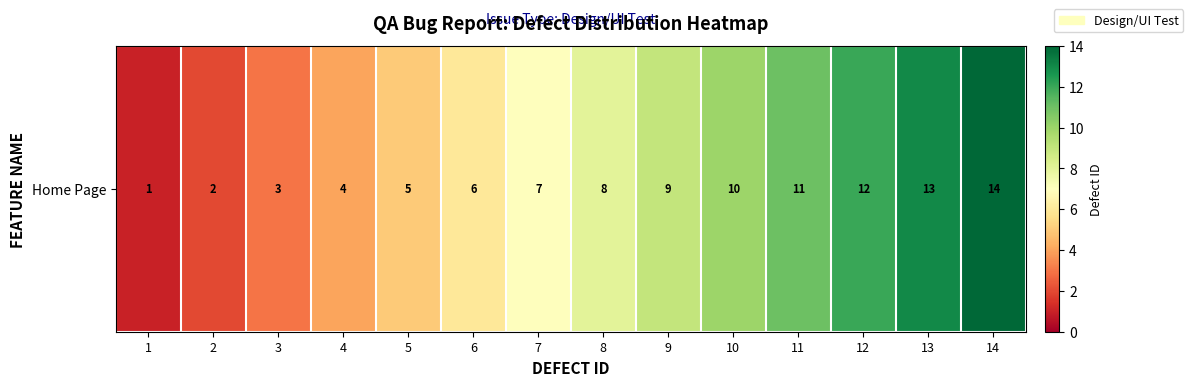

At which label does the data first exceed 8?

9